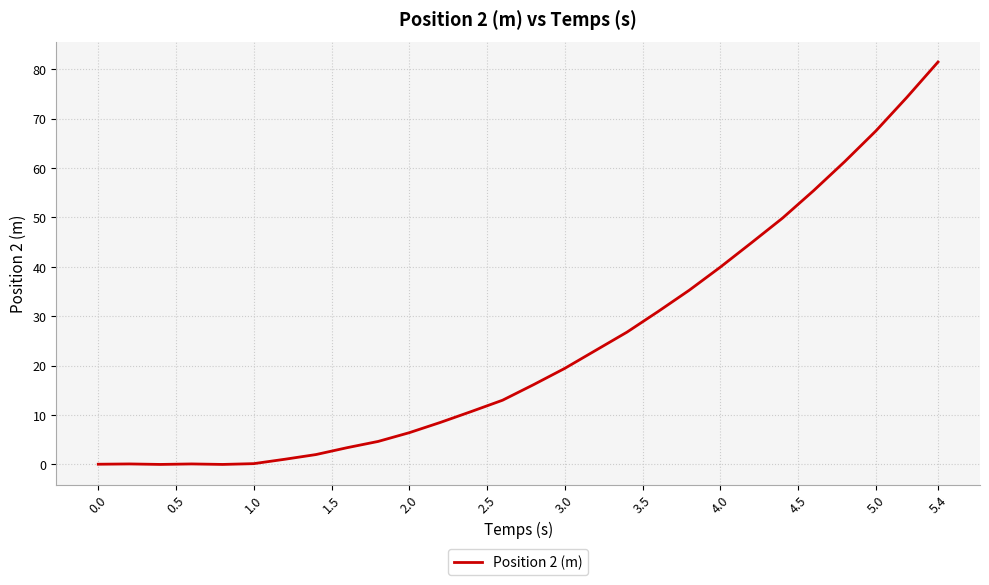

What is the difference between the second highest and second lowest values?

74.4